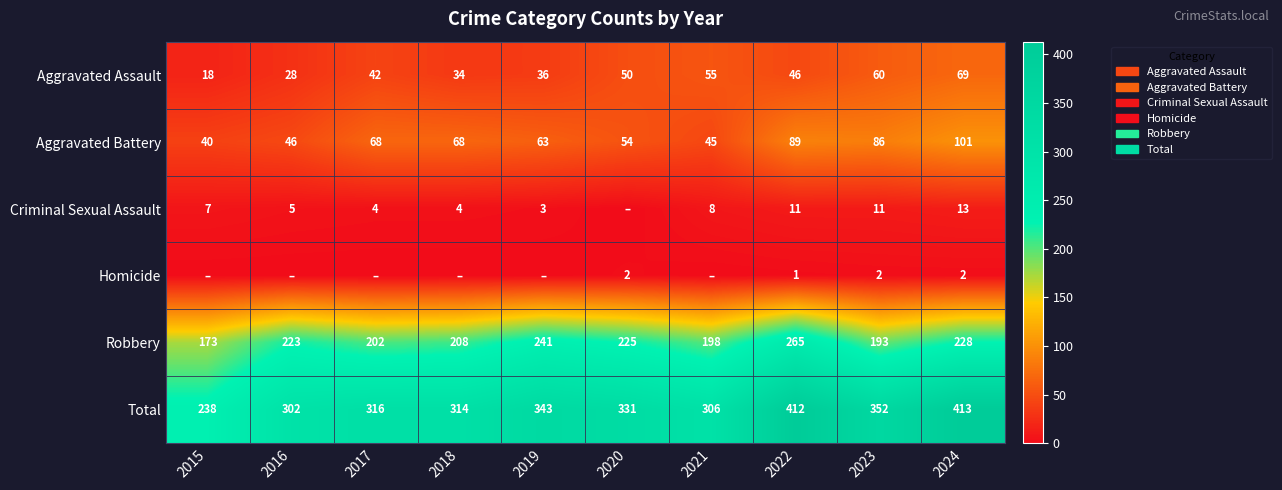

What is the difference between the highest and lowest values at 2023?

350